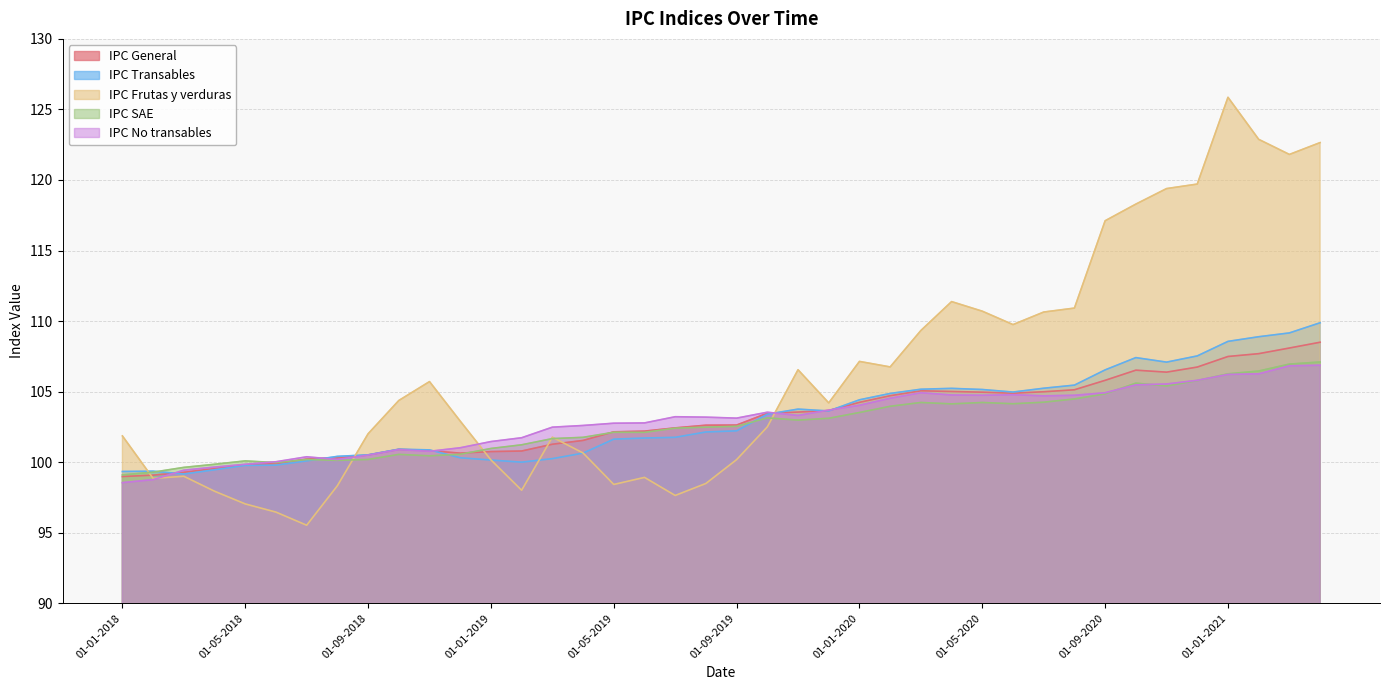

Where does the IPC SAE series first go above 102?

01-05-2019